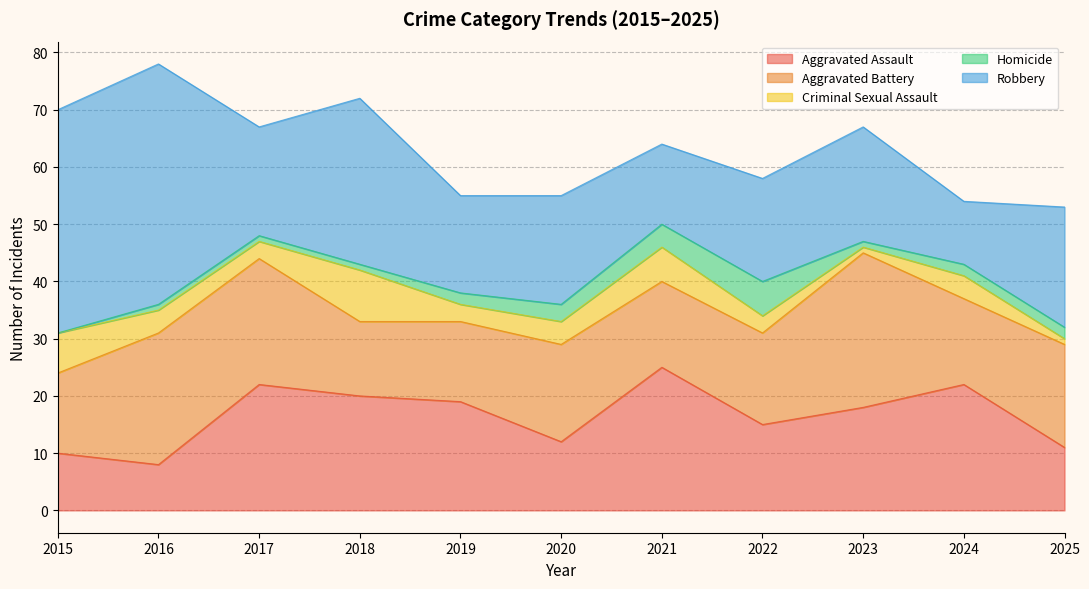

At which label does Criminal Sexual Assault first exceed 4?

2015